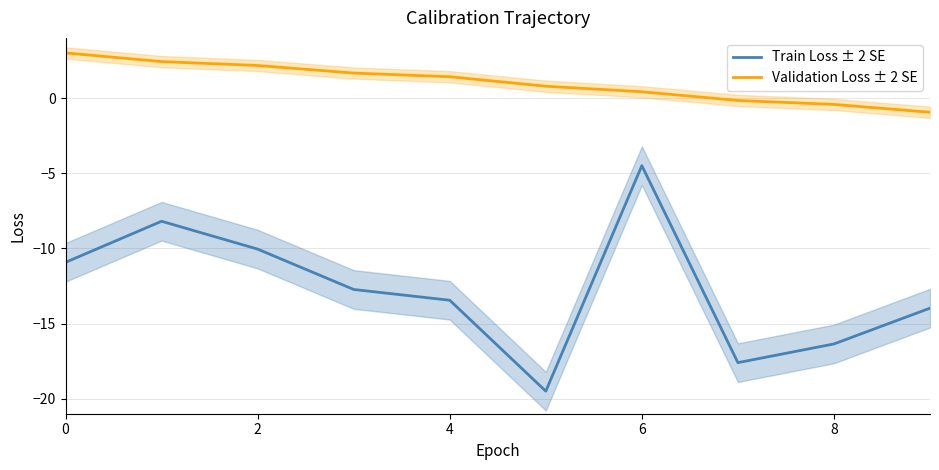

True or false: Validation Loss ± 2 SE and Train Loss ± 2 SE intersect in this chart.

False